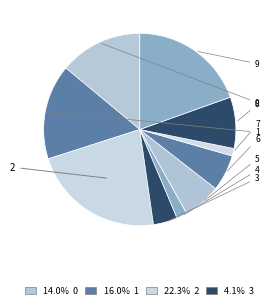

Combined, what portion of the pie is 3 and 1?

20.1%